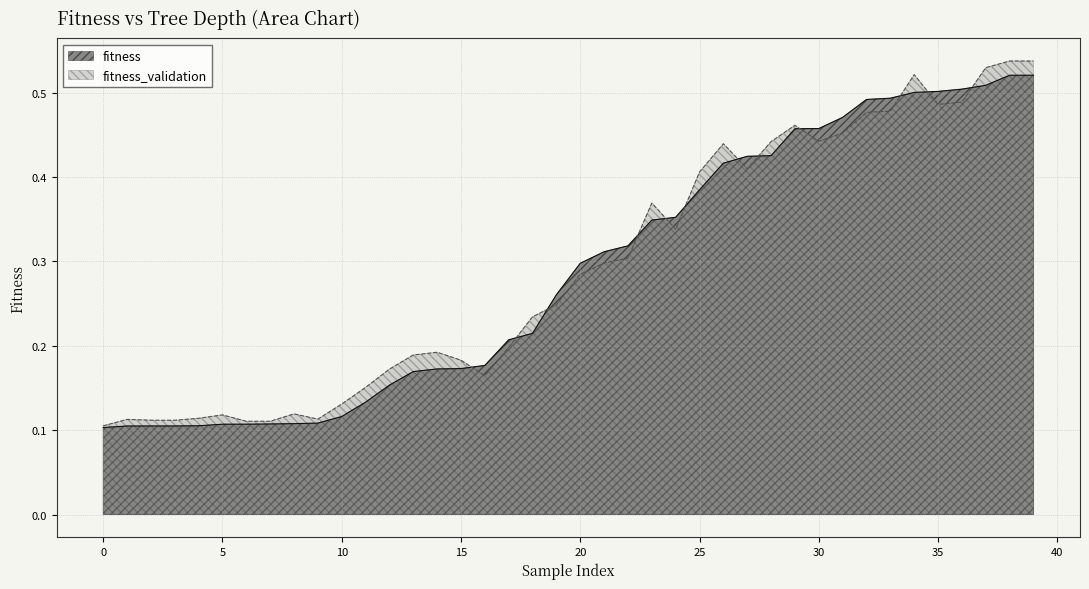

In fitness_validation, how many points are lower than both neighbors (excluding endpoints)?

8